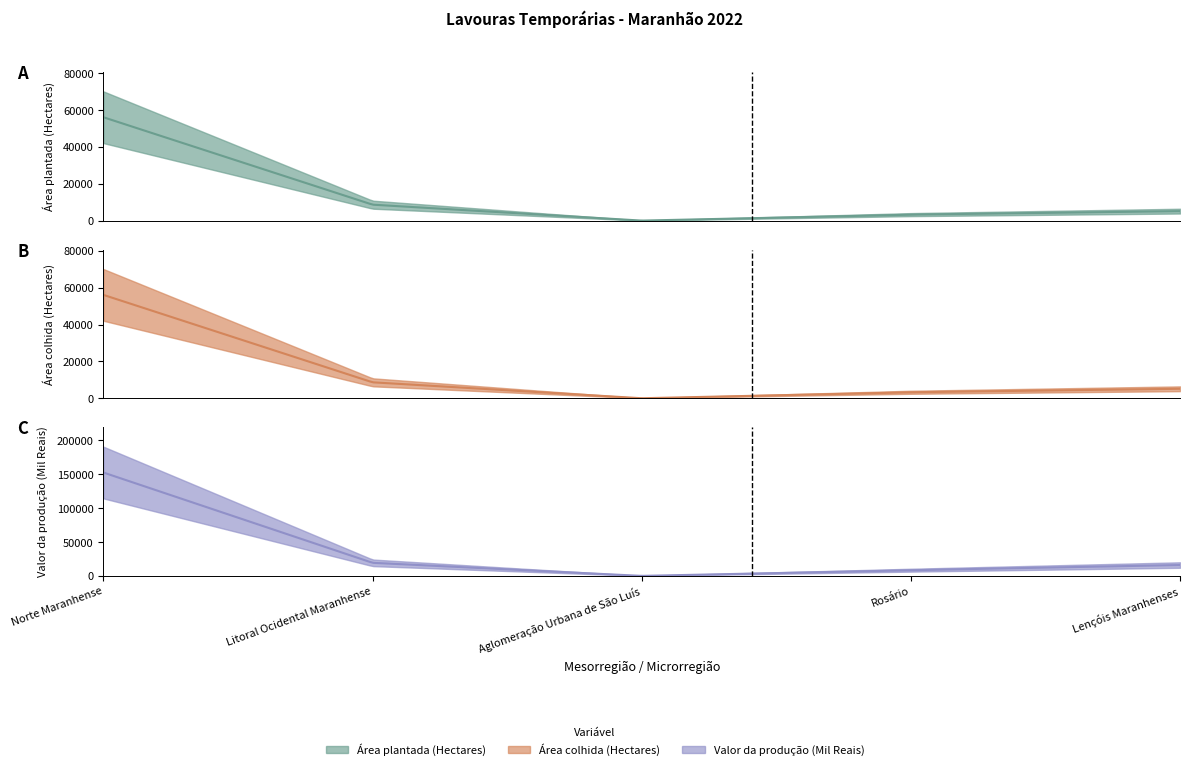

Is this an area chart (filled region under the line)?

No